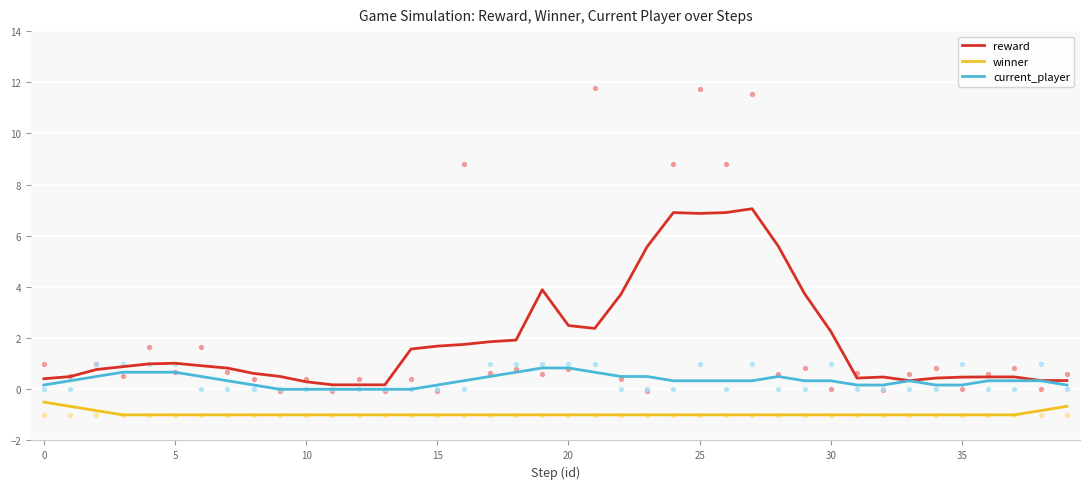

Is the value of winner at 31 greater than the value of reward at 27?

No